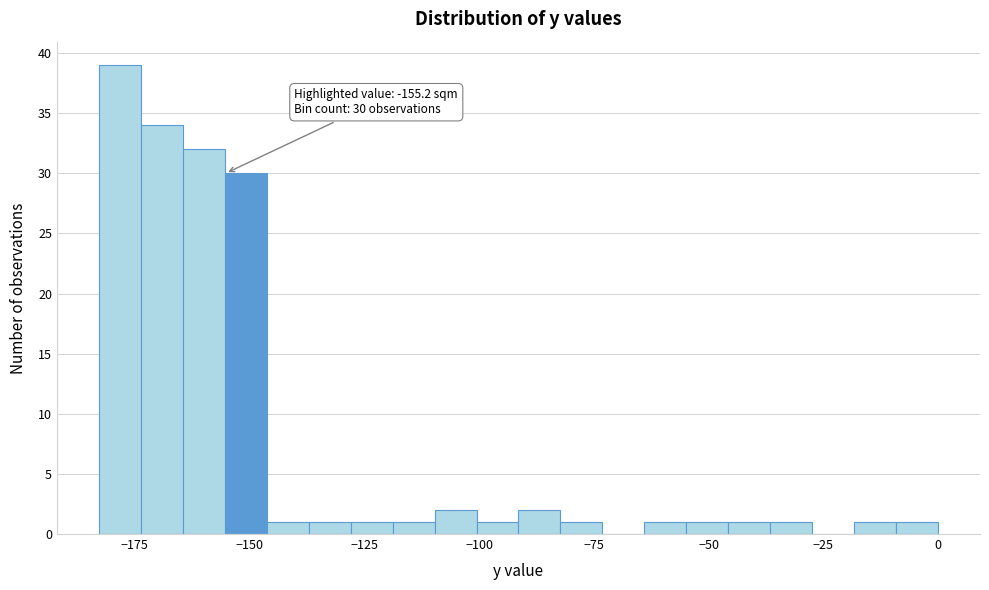

Around what value on the x-axis is the tallest bar? Give the approximate position of its centre, as read against the axis.

-180